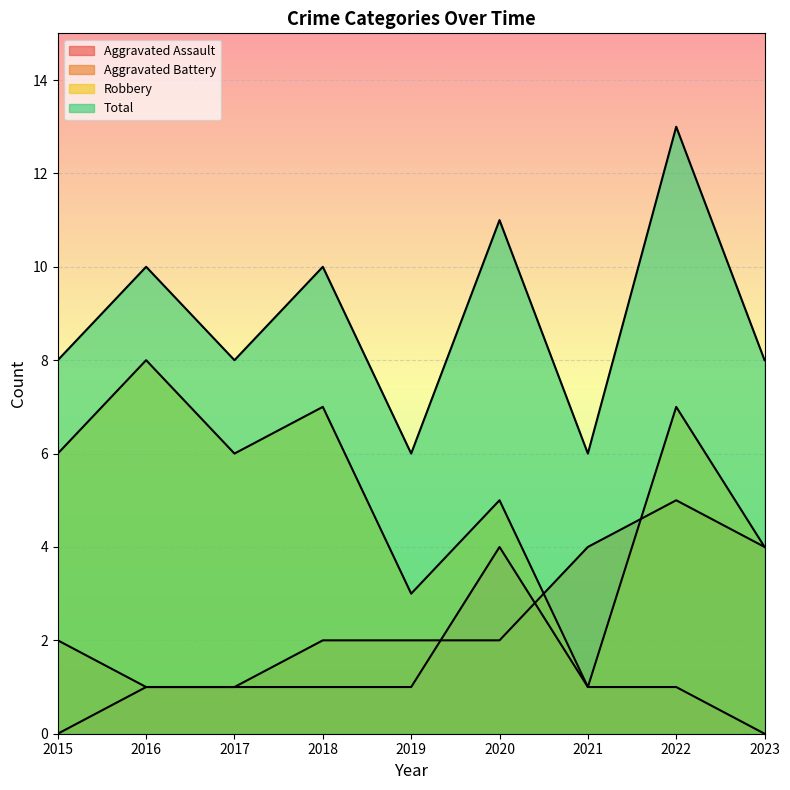

True or false: Aggravated Assault and Aggravated Battery intersect in this chart.

True